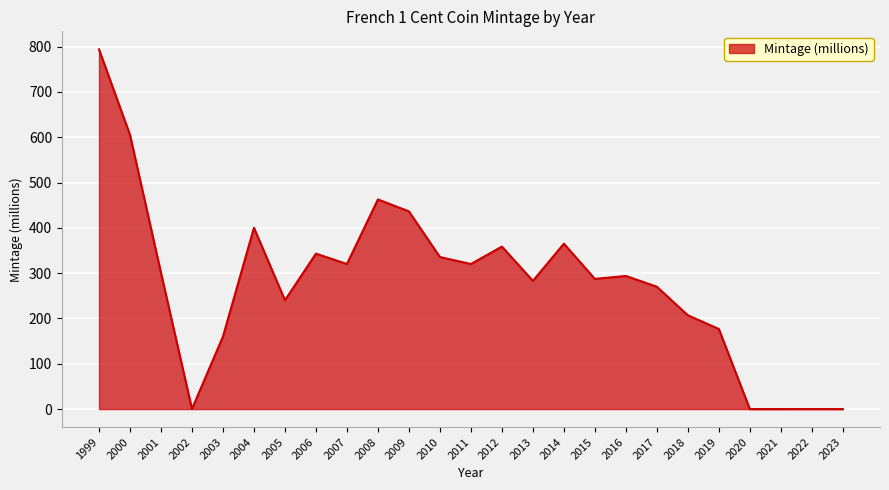

What is the greatest value displayed?

794.1